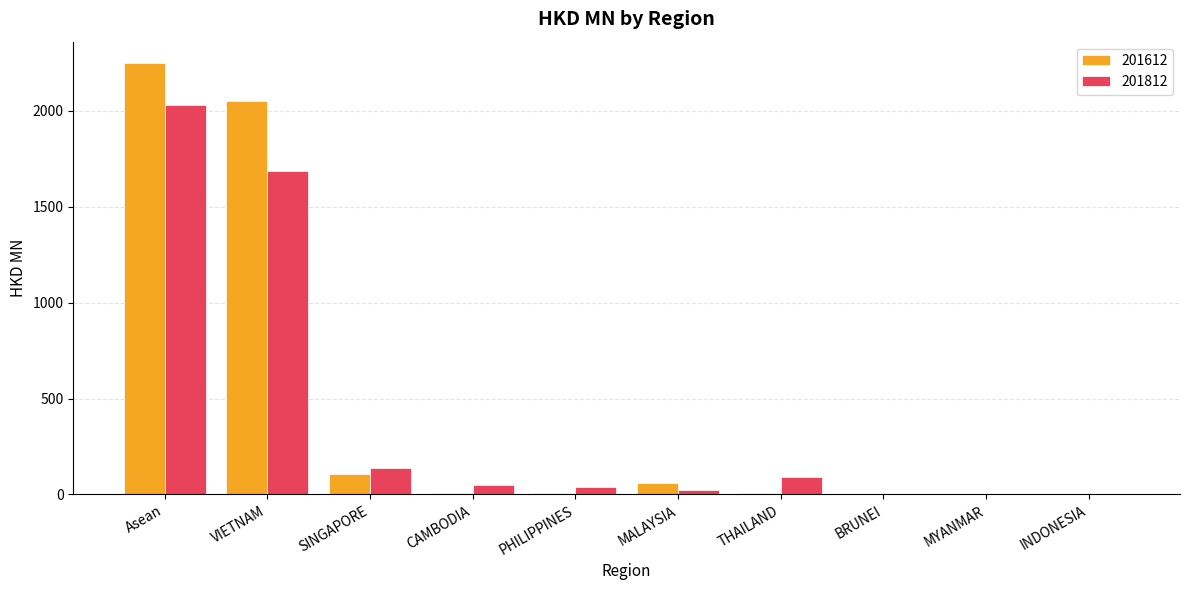

At which category does the chart reach its peak across all series?

Asean